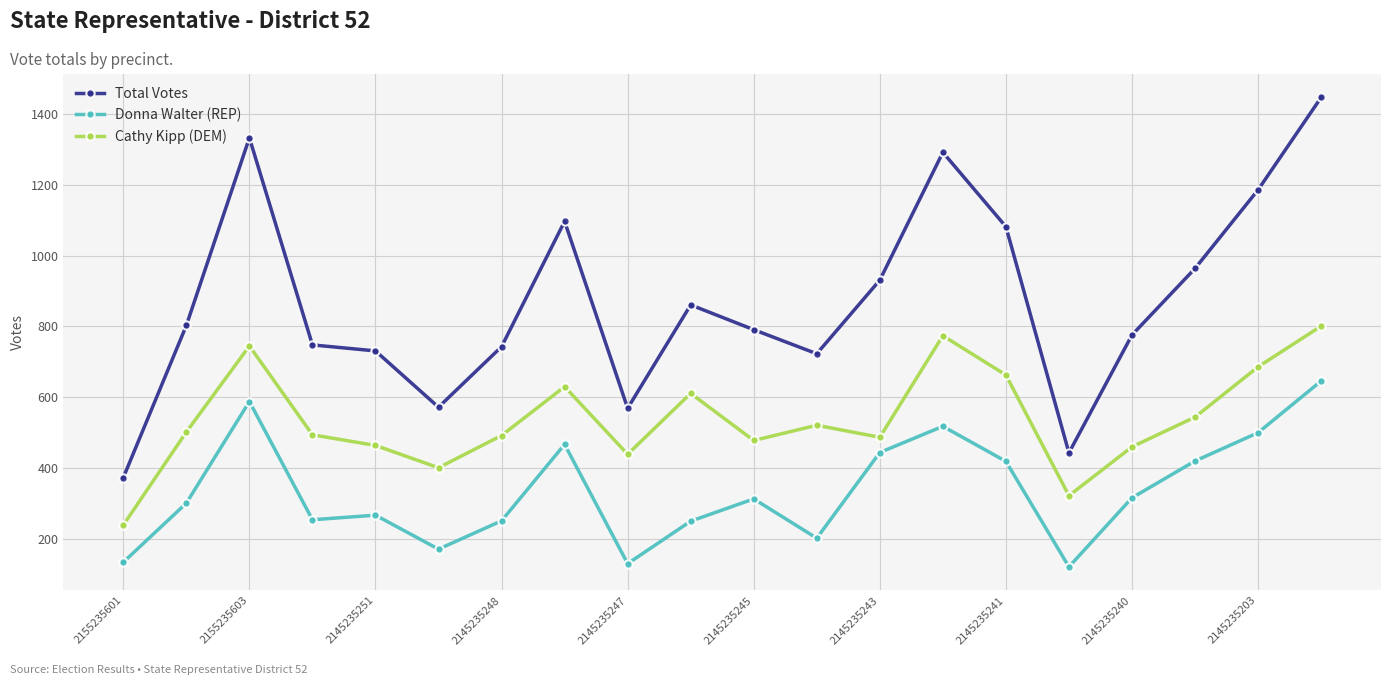

What is the average value of the Cathy Kipp (DEM) series?

538